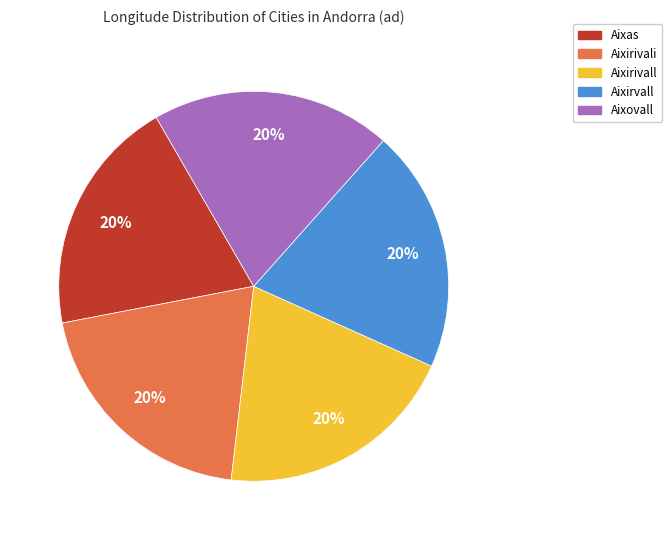

True or false: Aixovall accounts for 20% of the total.

True